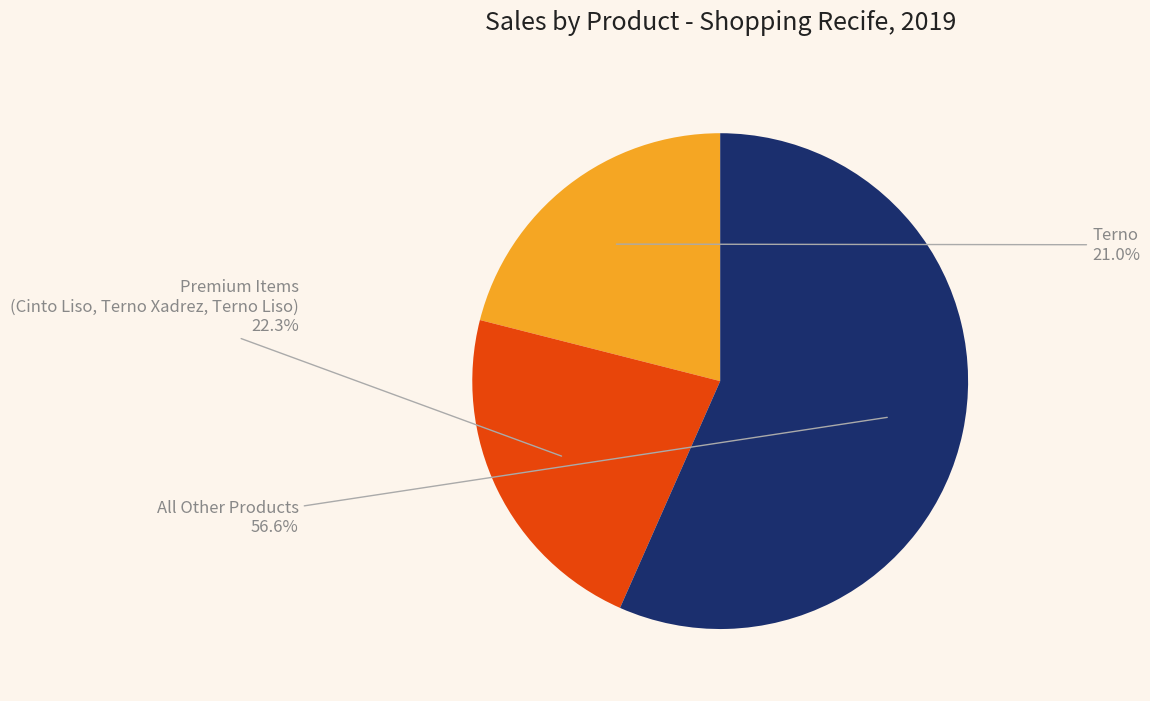

What is the ratio of the value at Premium Items (Cinto Liso, Terno Xadrez, Terno Liso) to the value at All Other Products?

0.4